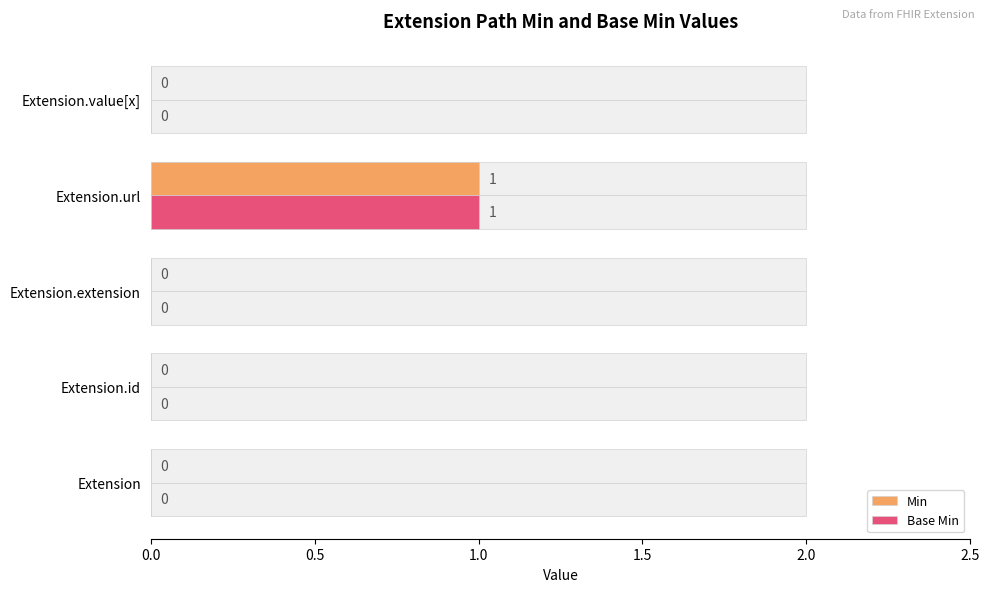

What is the difference between the maximum and minimum values in the Min series?

1